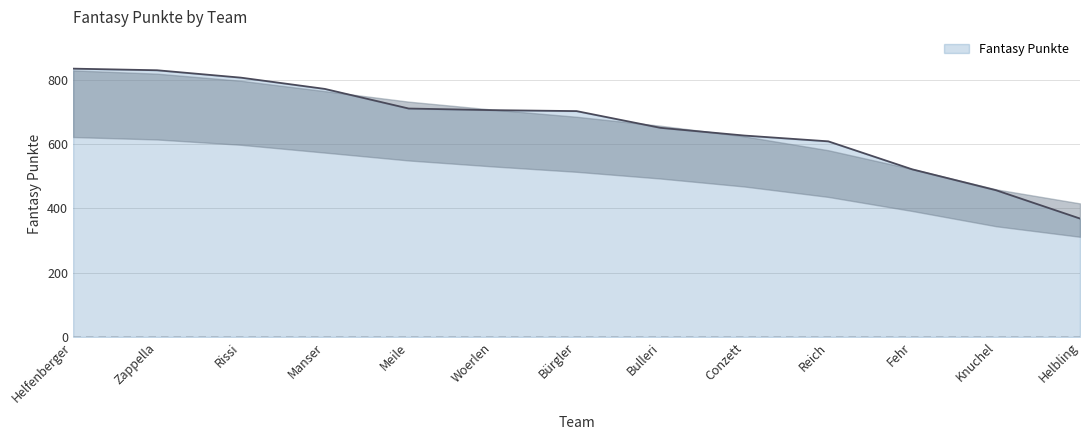

Which category has the lowest value across all series?

Helbling